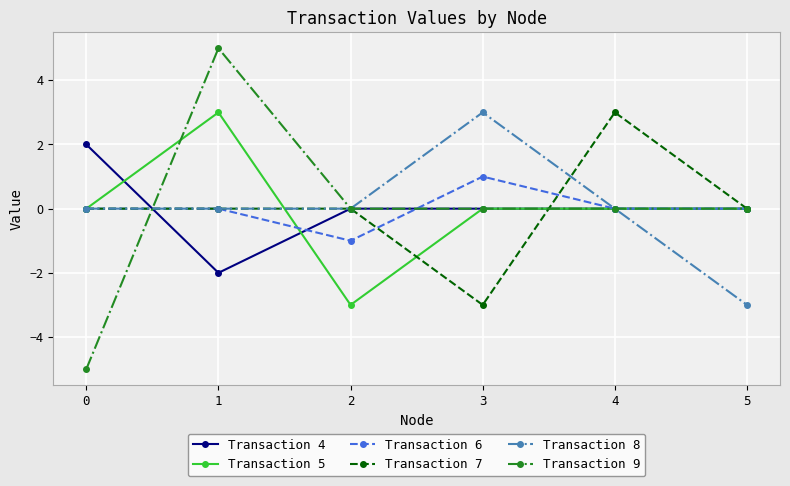

True or false: Transaction 6 has a value of 0 at 2.

False